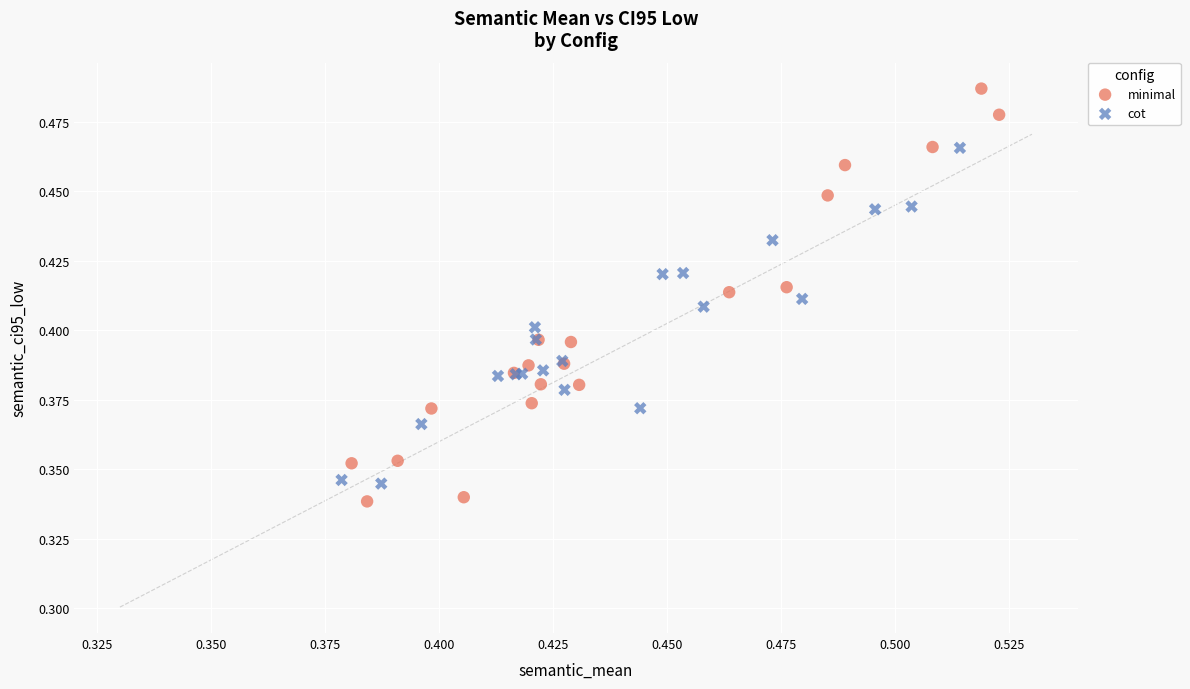

Which series contains the lowest Y value?

minimal